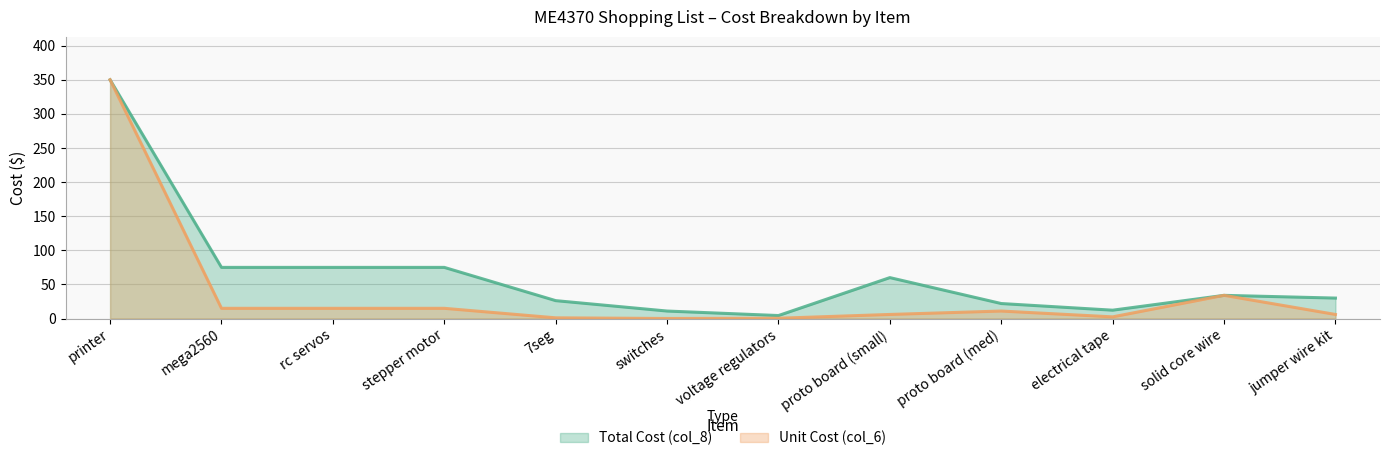

True or false: Unit Cost (col_6) and Total Cost (col_8) cross at least once.

False